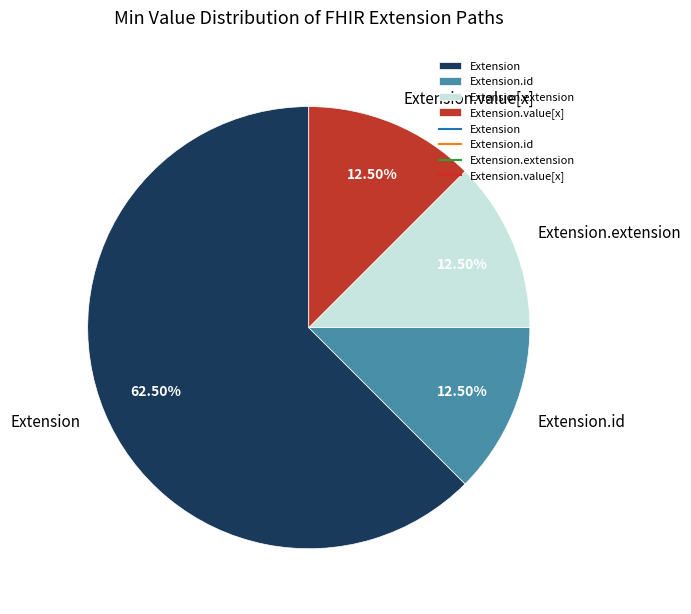

How many slices are in this pie chart?

4